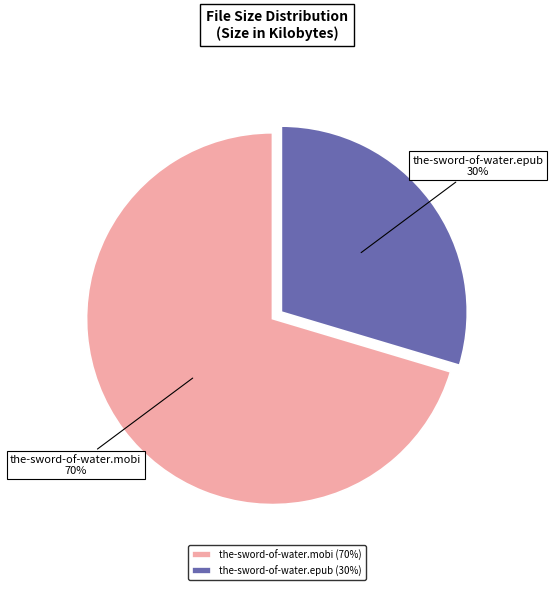

Which has a higher value, the-sword-of-water.epub or the-sword-of-water.mobi?

the-sword-of-water.mobi